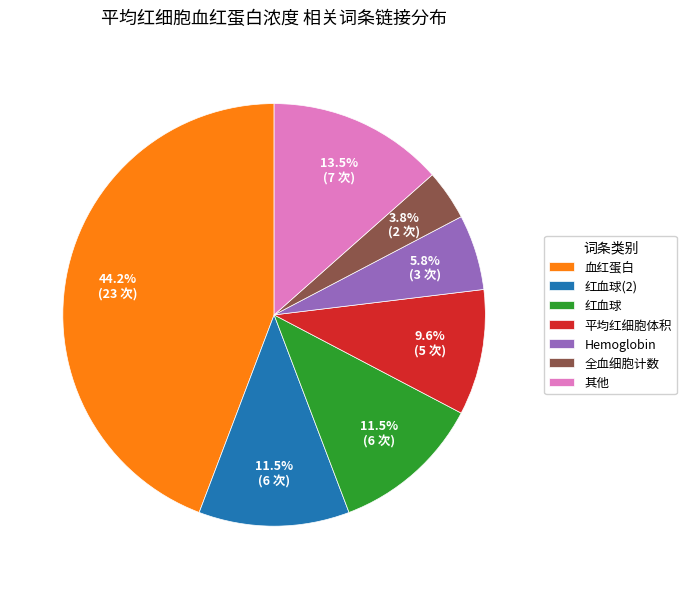

Which has a higher value, 其他 or Hemoglobin?

其他